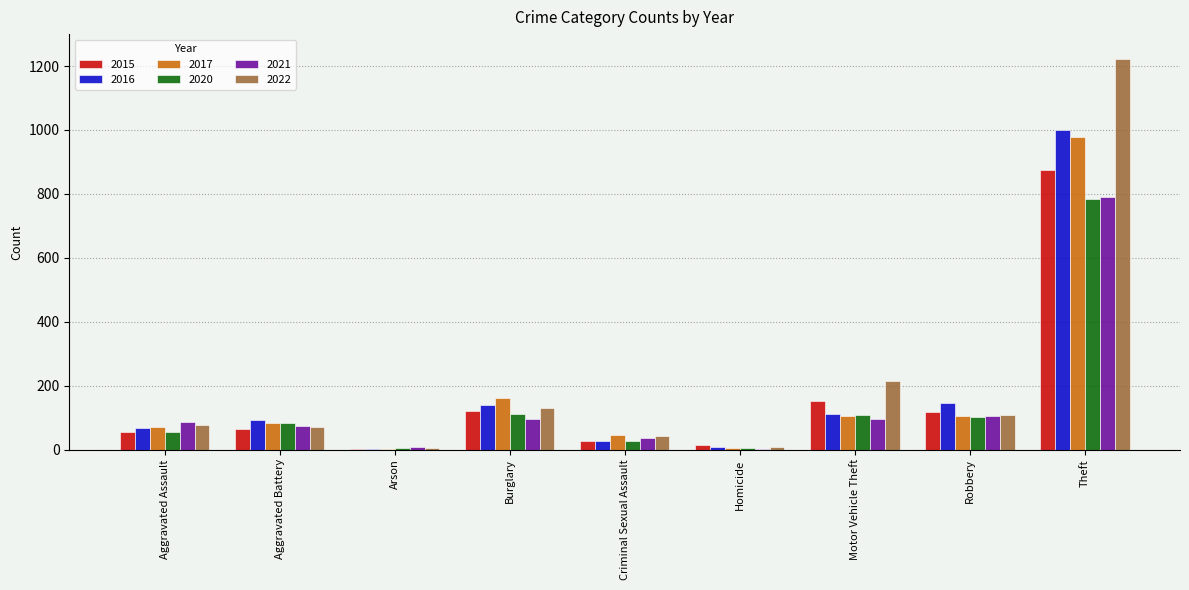

Where is 2022 nearest to the value 613?

Motor Vehicle Theft